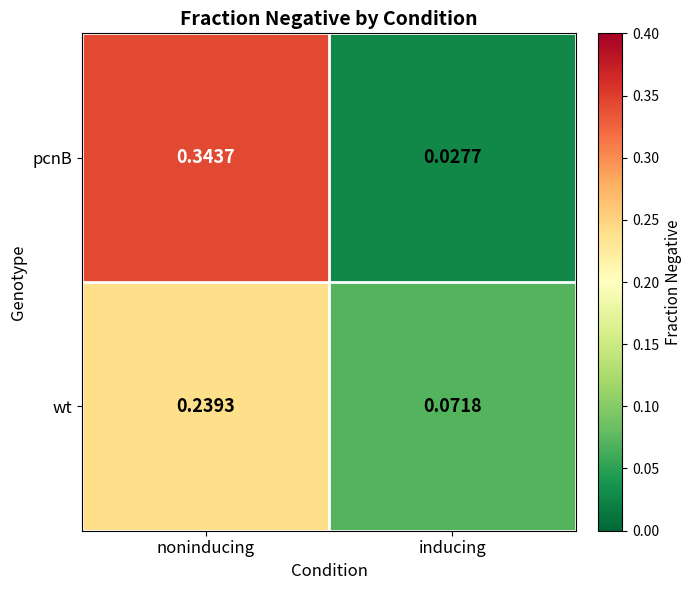

Where is wt nearest to the value 0?

inducing